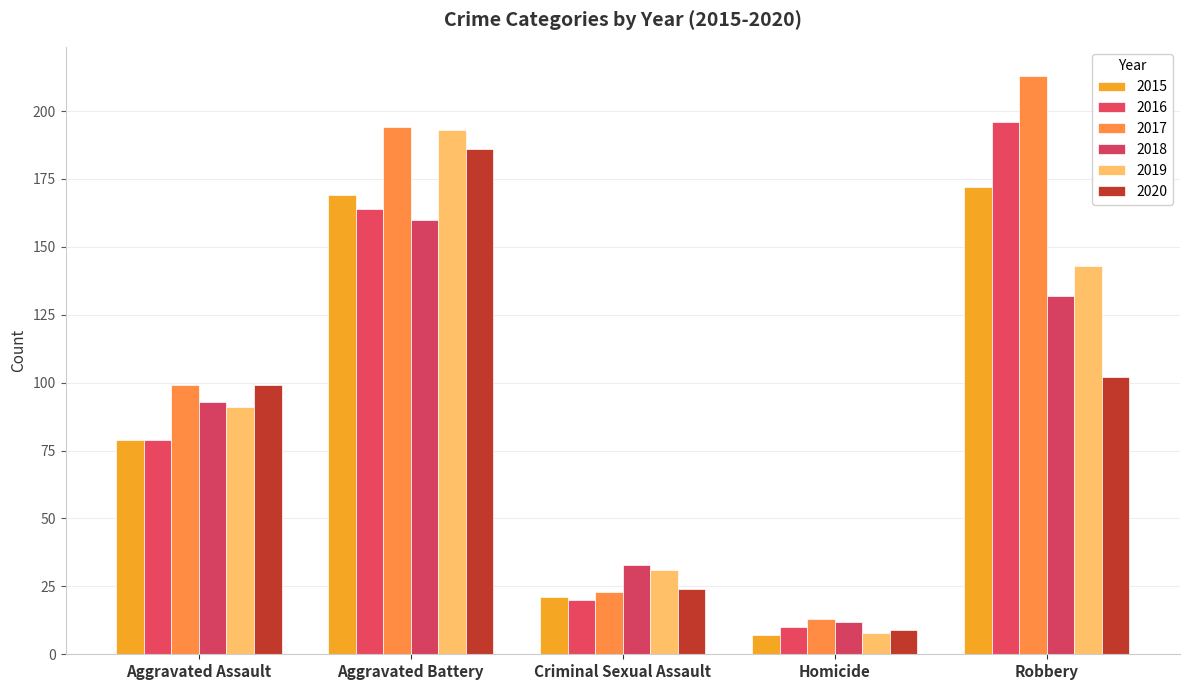

Where is 2019 nearest to the value 100?

Aggravated Assault